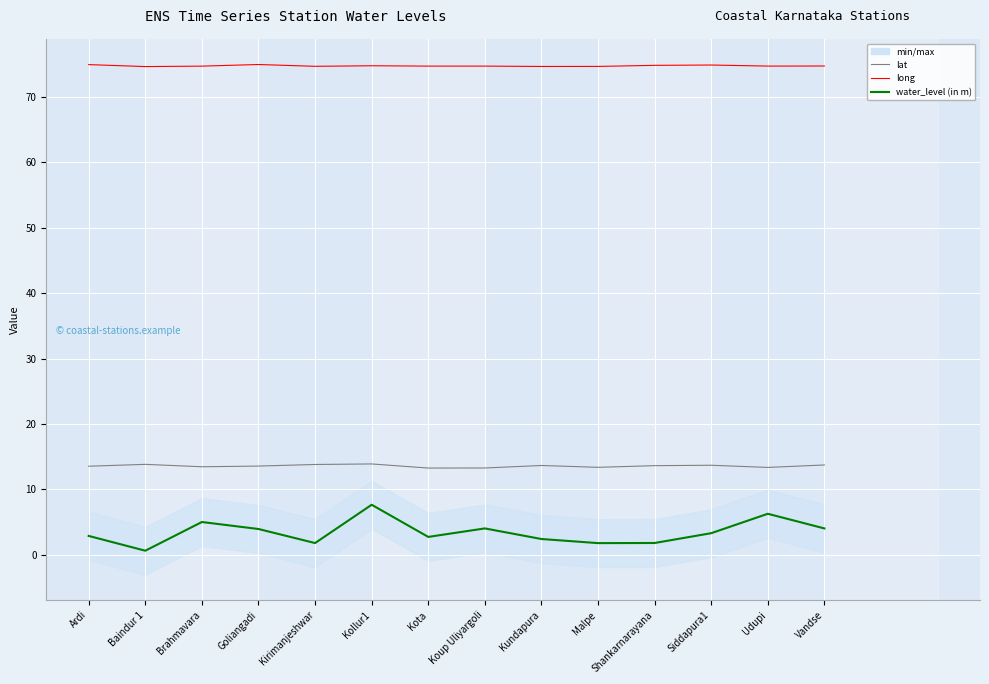

In lat, how many points are lower than both neighbors (excluding endpoints)?

4